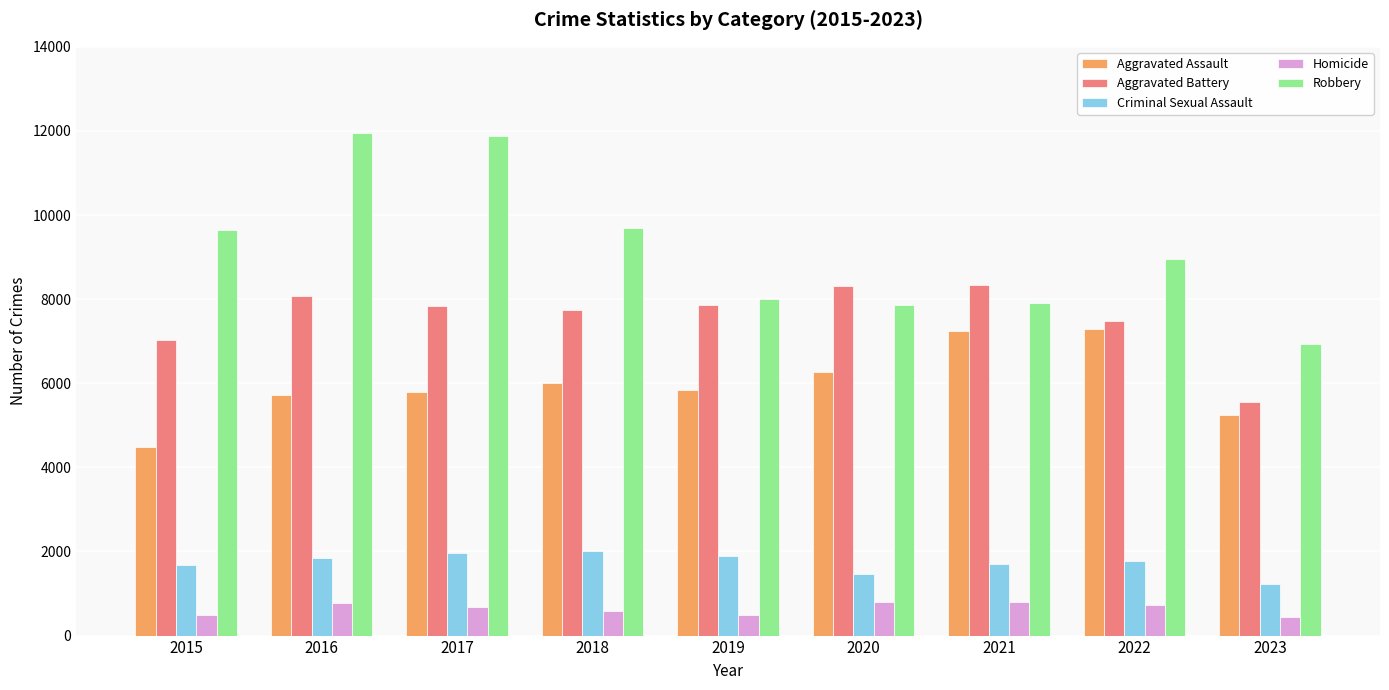

True or false: Robbery has a value of 4570 at 2022.

False